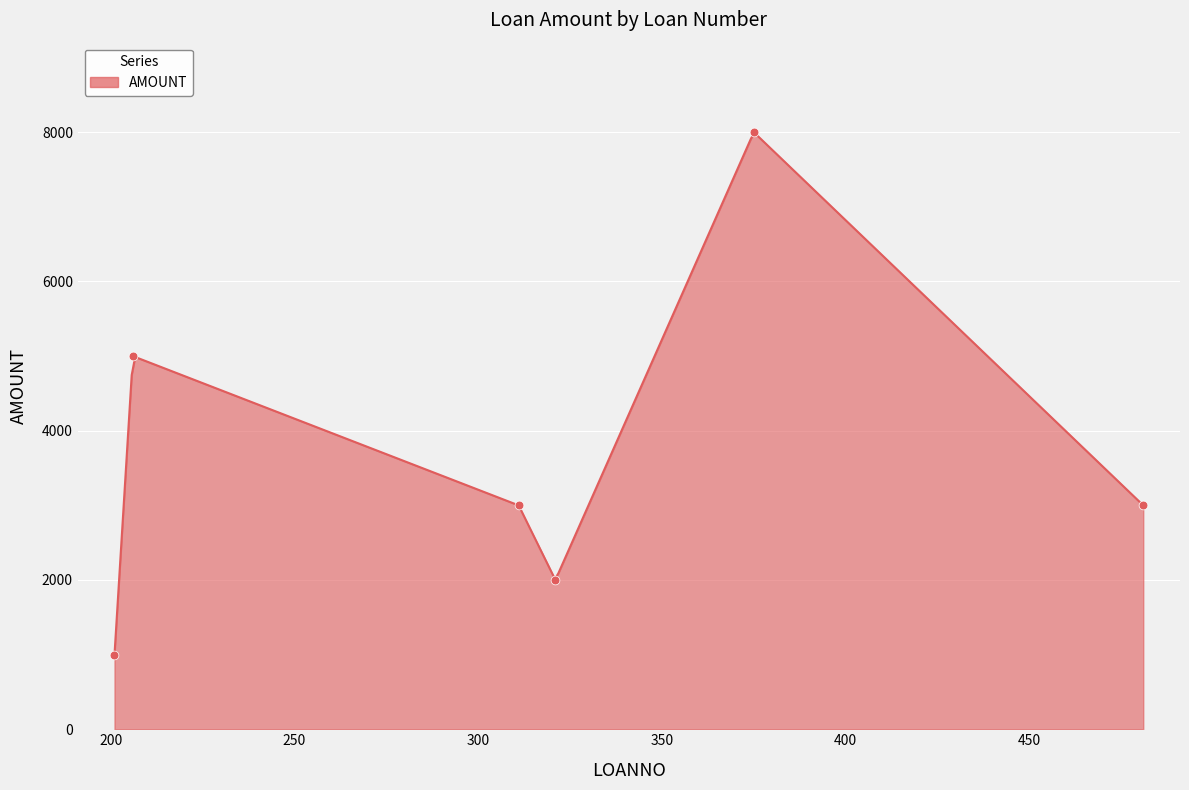

Which has a higher value, 321 or 201?

321